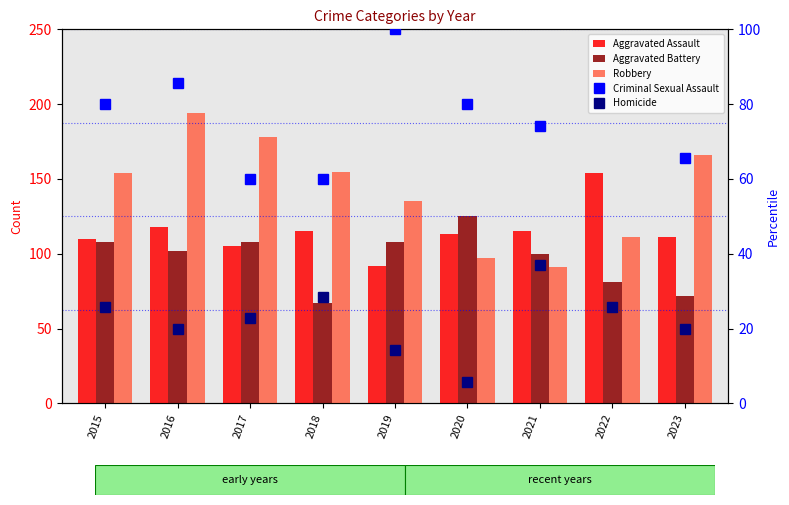

At how many categories does at least one series exceed 147?

6